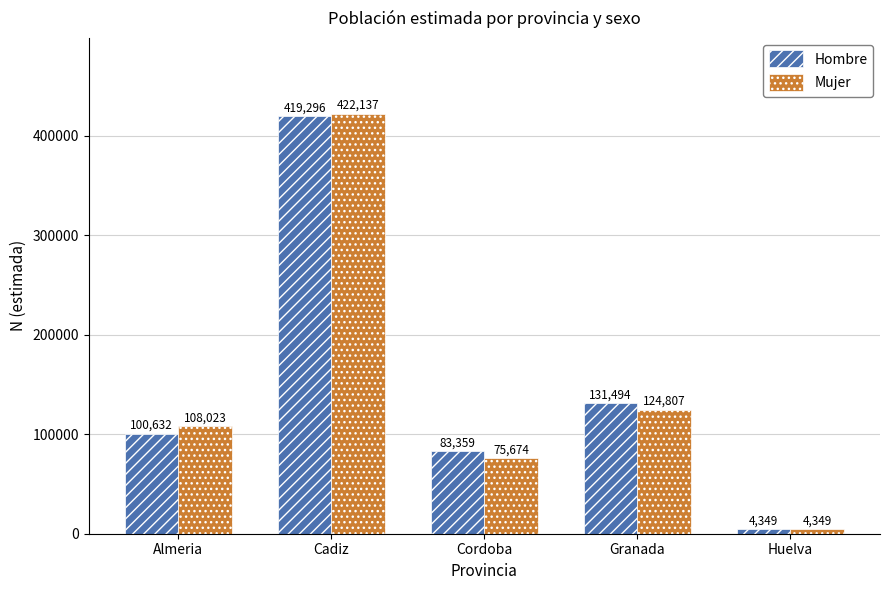

How many bars are there in total?

10